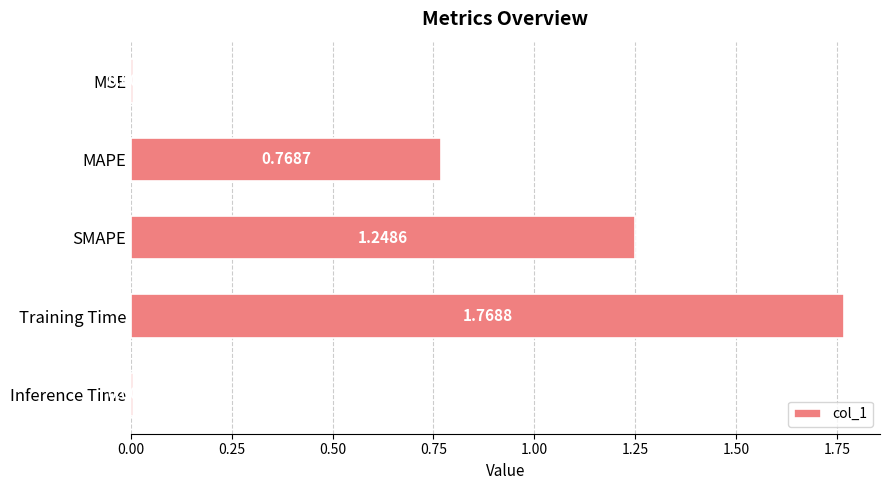

What is the change in value from MSE to MAPE?

+0.8